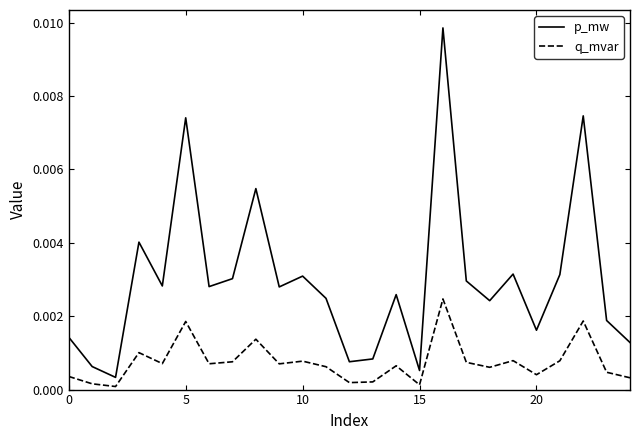

Does the chart have visible grid lines?

No